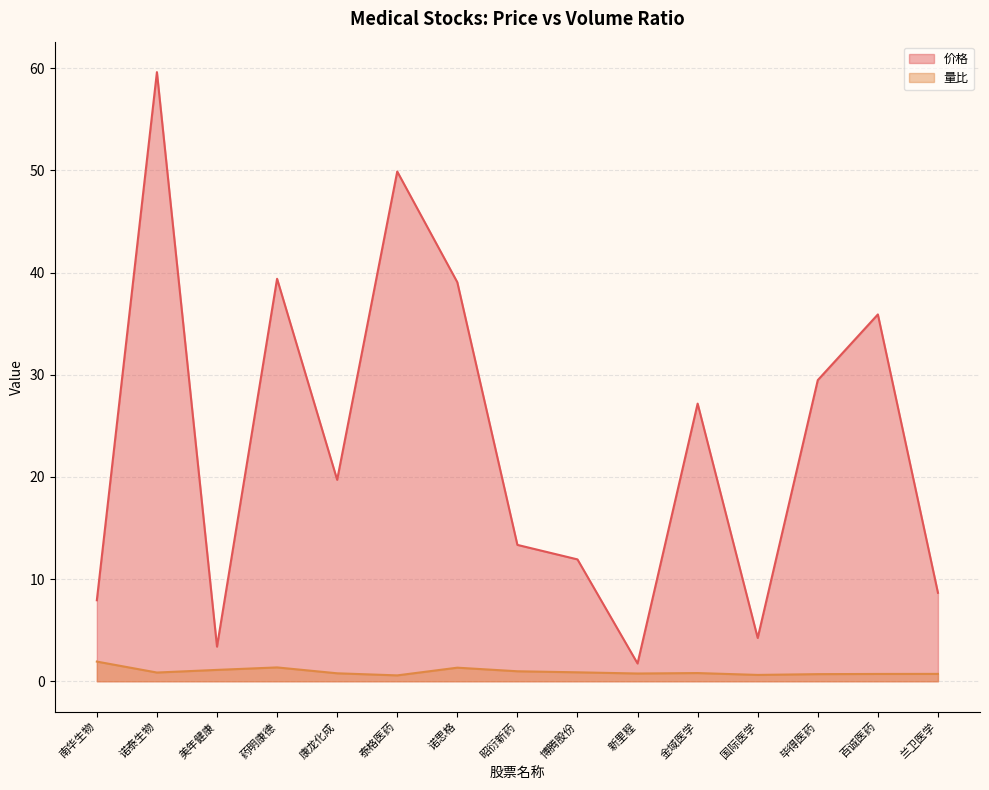

How many data points does each series have?

15